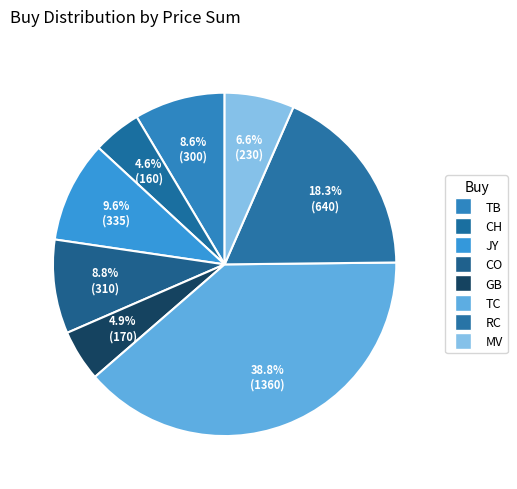

Is RC the majority of the pie?

No